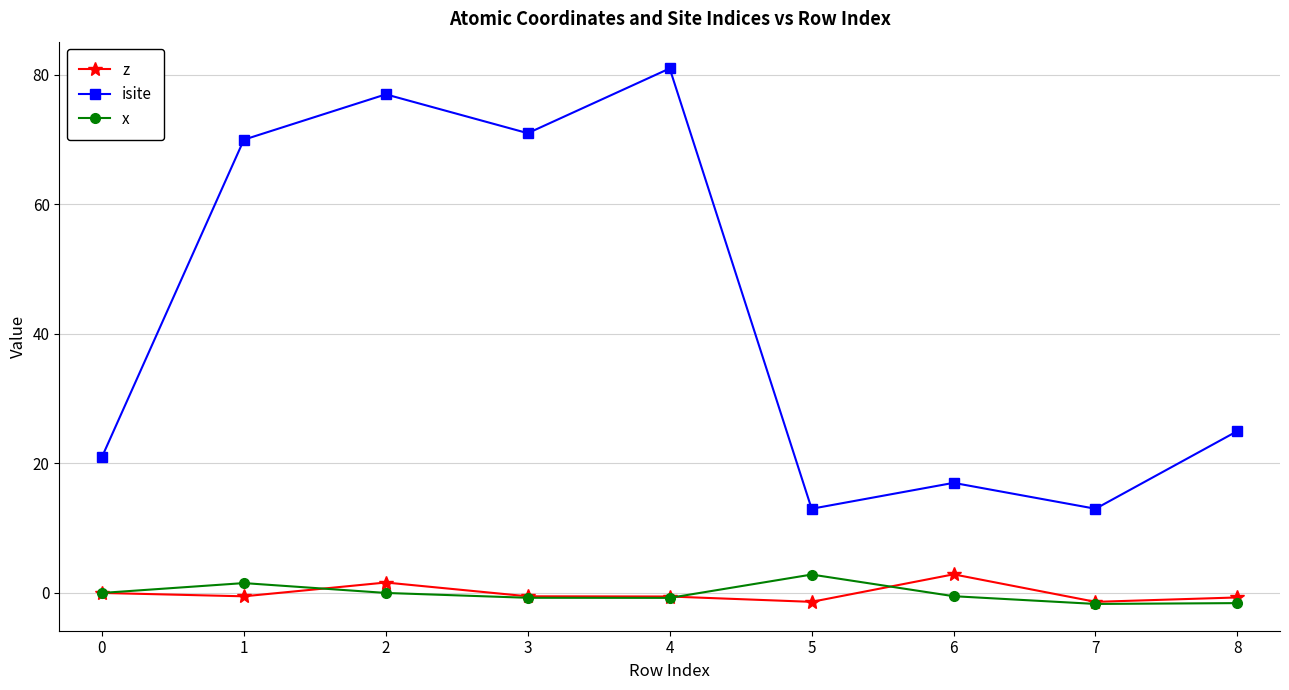

What is the greatest value displayed?

81.0